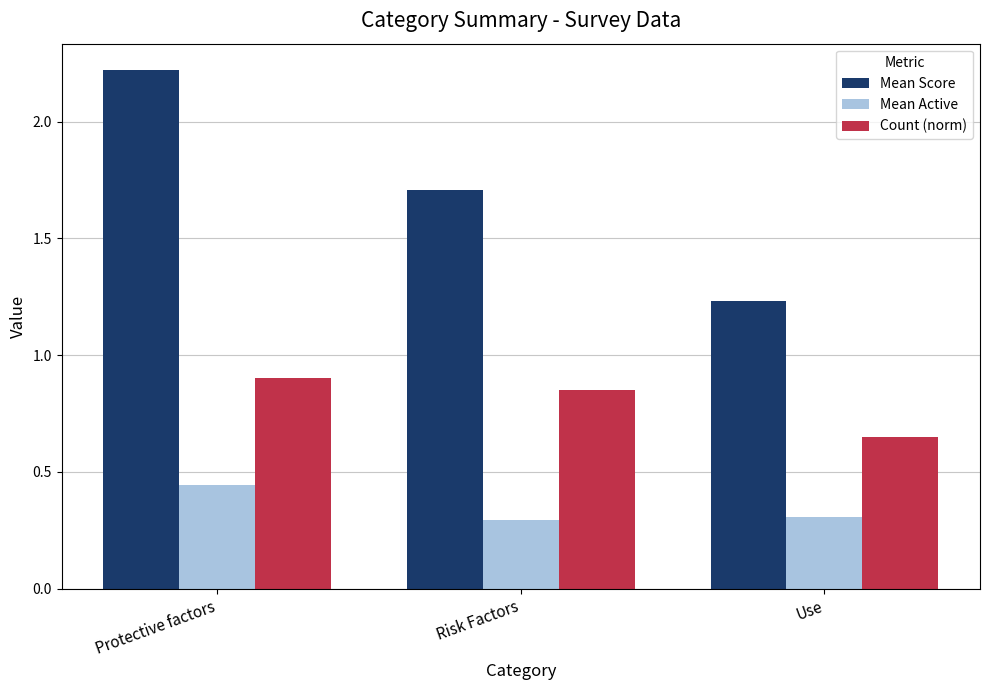

Which category has the highest value in the Mean Score series?

Protective factors